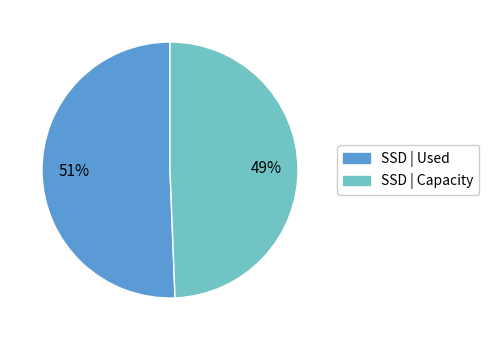

Count the number of slices in the pie.

2